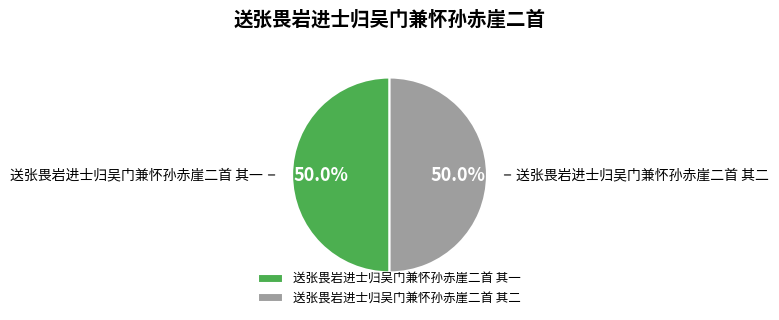

Approximately how many times larger is the value at 送张畏岩进士归吴门兼怀孙赤崖二首 其一 compared to 送张畏岩进士归吴门兼怀孙赤崖二首 其二?

1.0